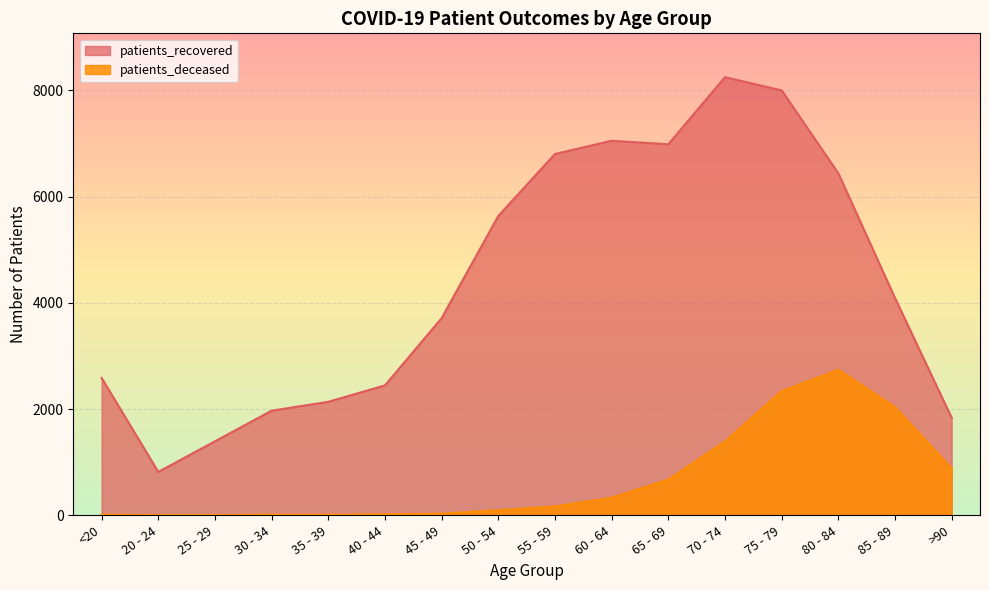

At which label does patients_recovered first exceed 4091?

50 - 54